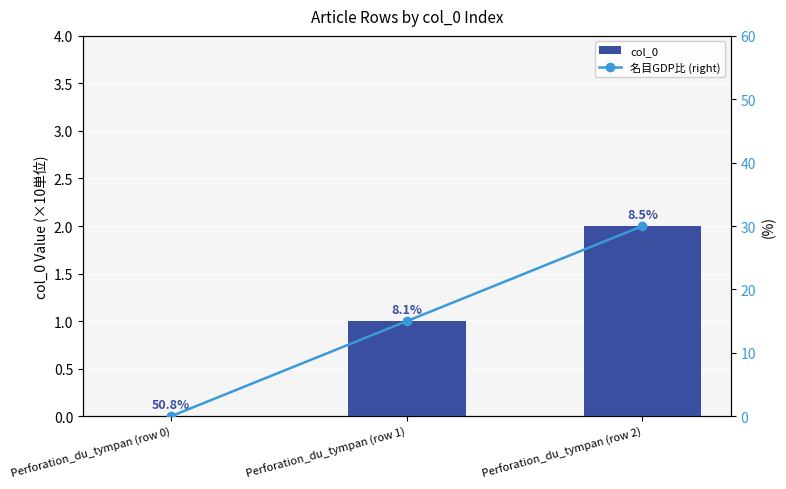

What is the total value across all series at Perforation_du_tympan (row 2)?

32